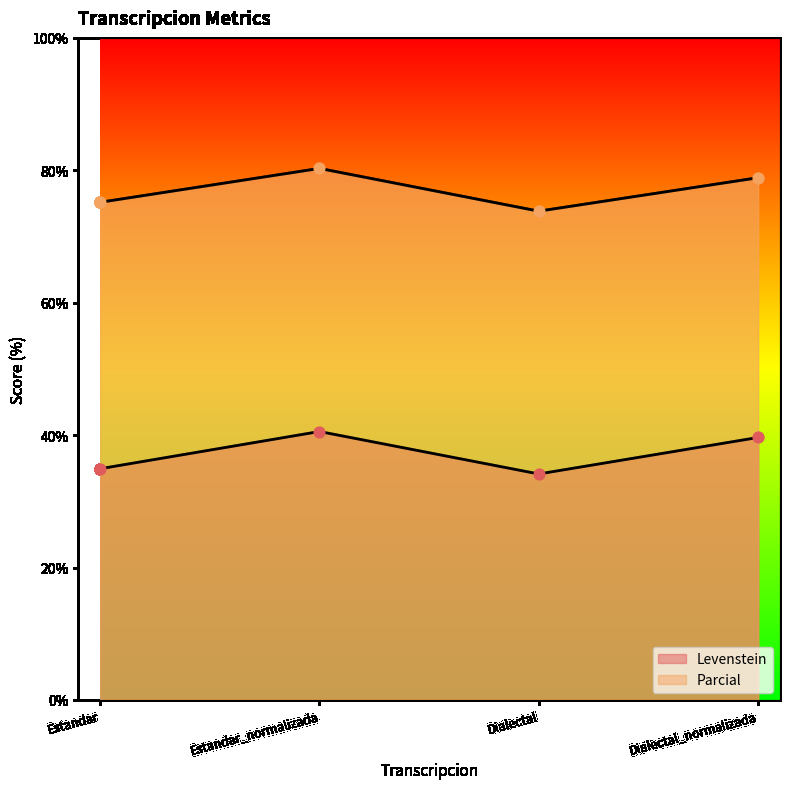

At which category is the sum across all series the highest?

Estandar_normalizada